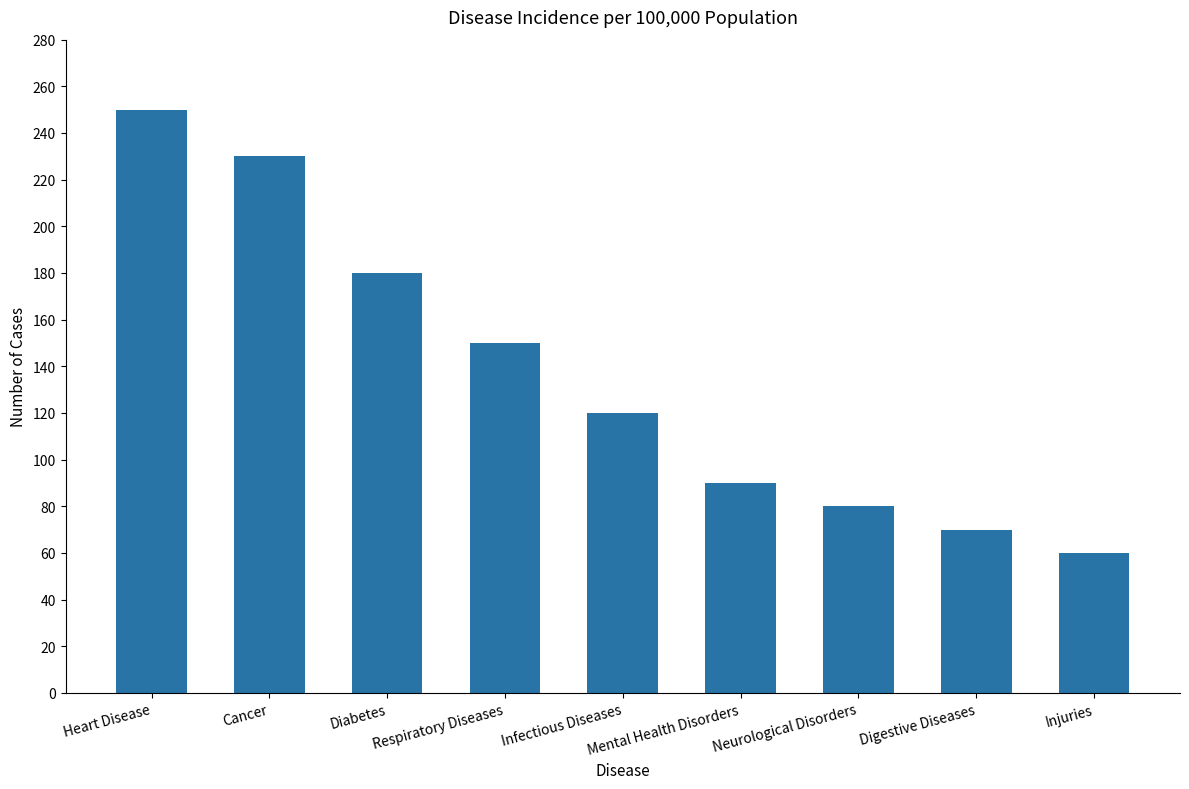

Reading left to right, list all the values displayed in this chart.

Heart Disease=250	Cancer=230	Diabetes=180	Respiratory Diseases=150	Infectious Diseases=120	Mental Health Disorders=90	Neurological Disorders=80	Digestive Diseases=70	Injuries=60